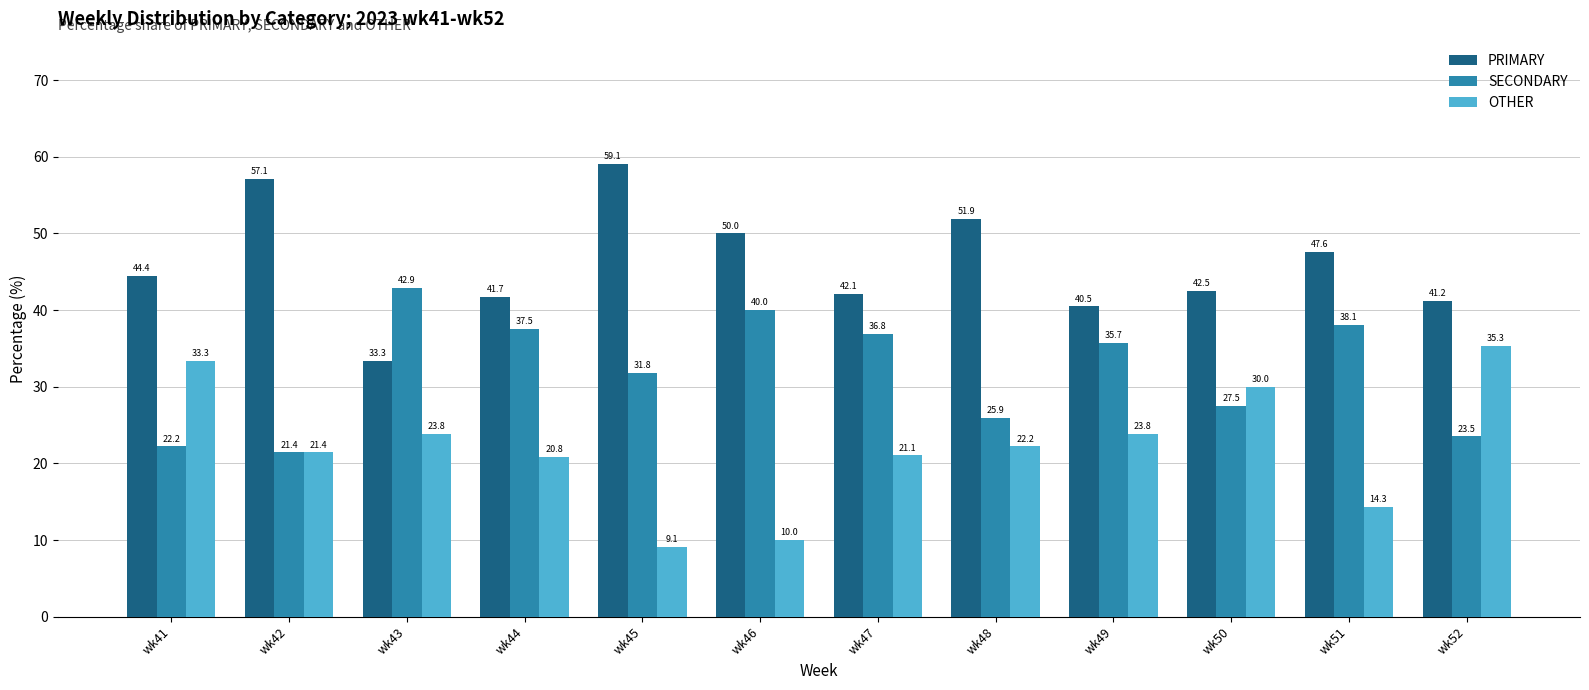

What is the difference between the maximum and second lowest values in the SECONDARY series?

20.6